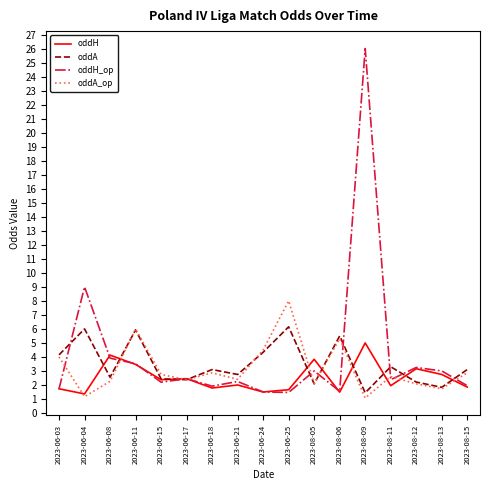

True or false: oddH has a value of 3.5 at 2023-06-15.

False